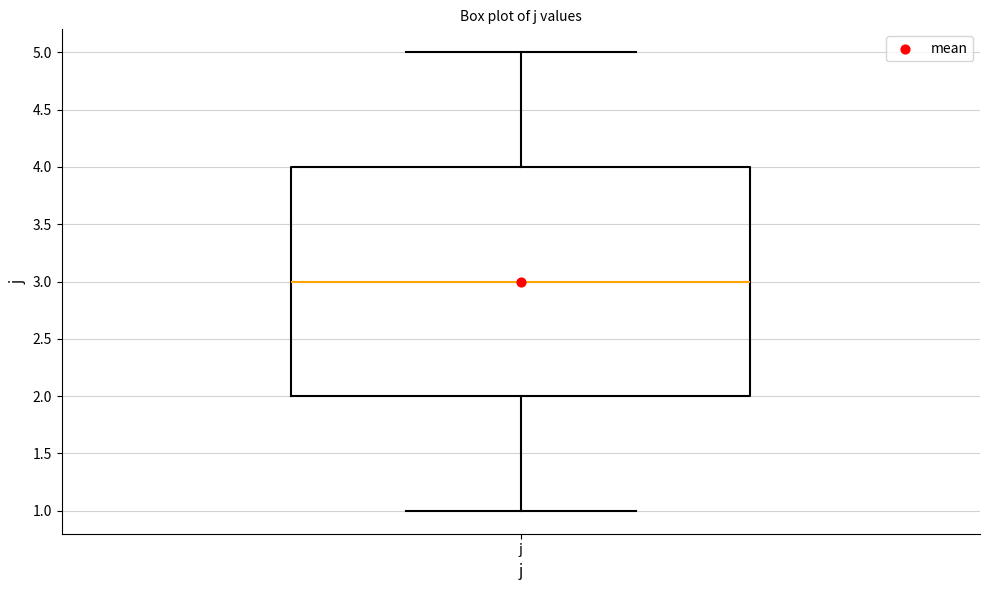

Transcribe this box plot: give where the median line is, the range the box spans, and where the two whiskers end, as read against the y-axis. The values are not printed on the chart, so give them approximately, as read against the axis.

median 3, box 2 to 4, whiskers 1 to 5